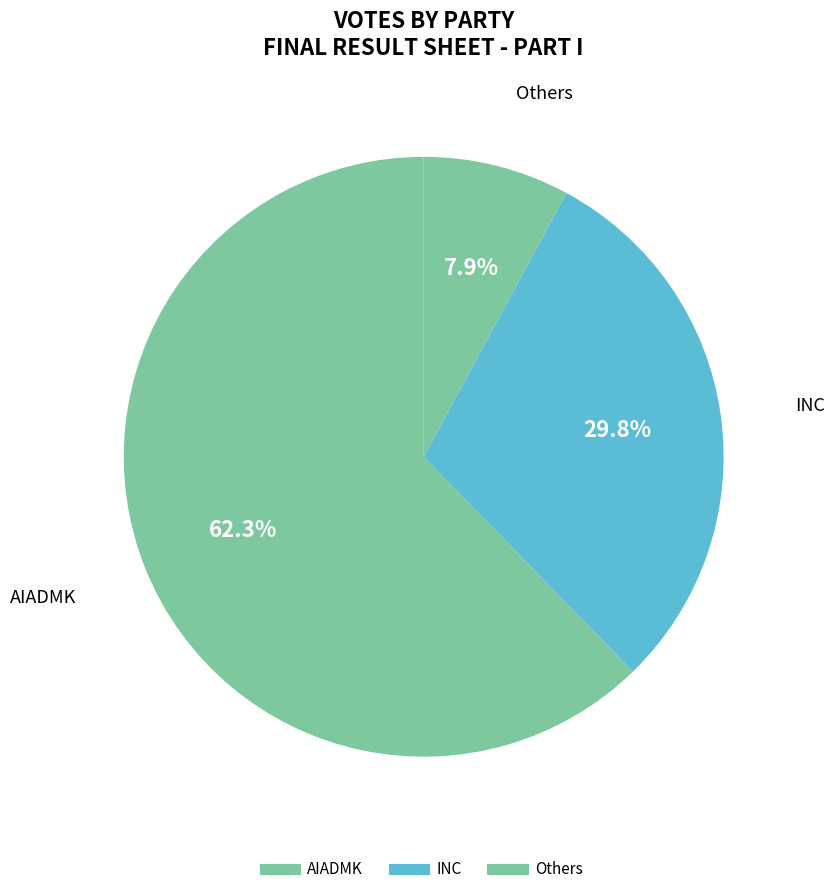

How many slices are in this pie chart?

3